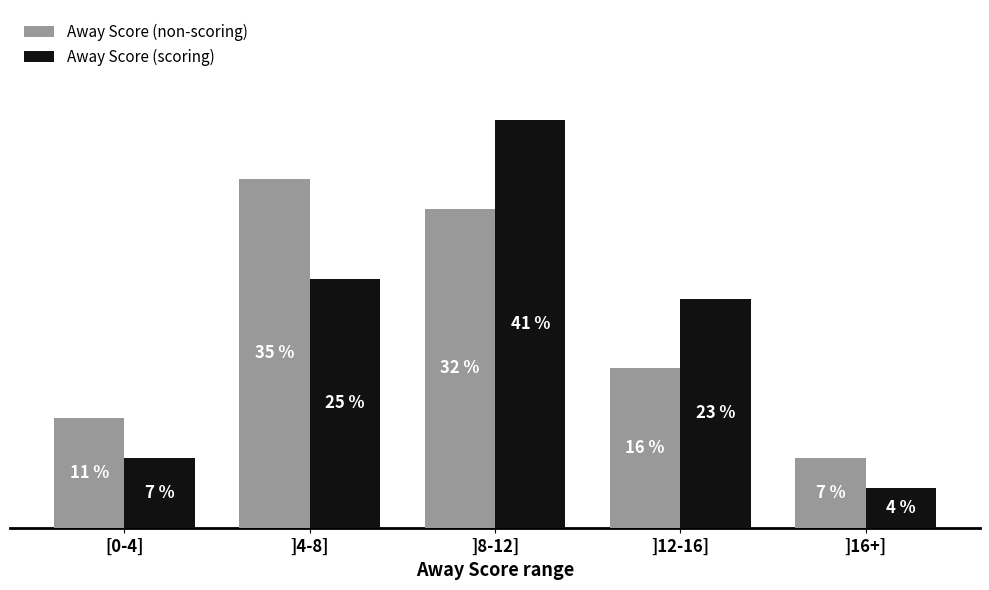

List the series in order of their overall mean, lowest first.

Away Score (scoring), Away Score (non-scoring)